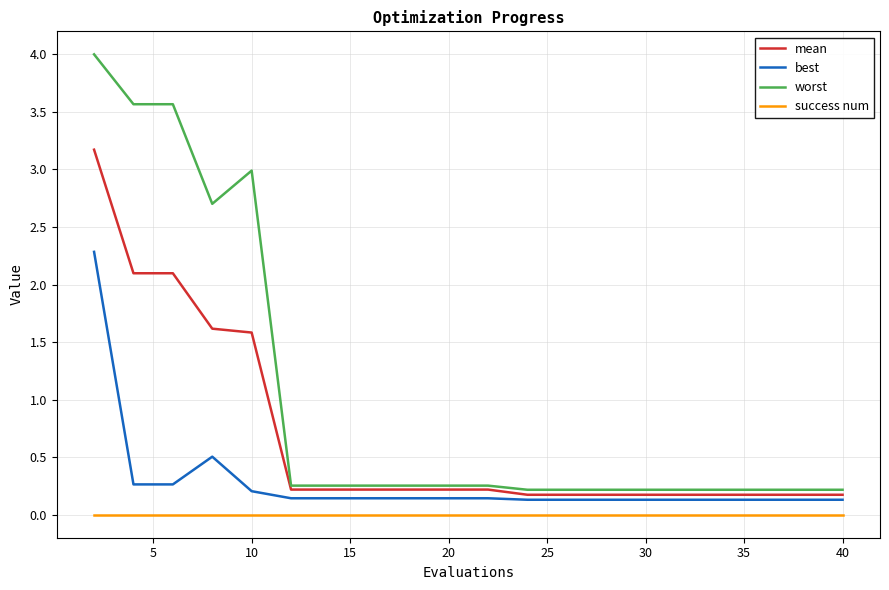

True or false: success num and mean intersect in this chart.

False